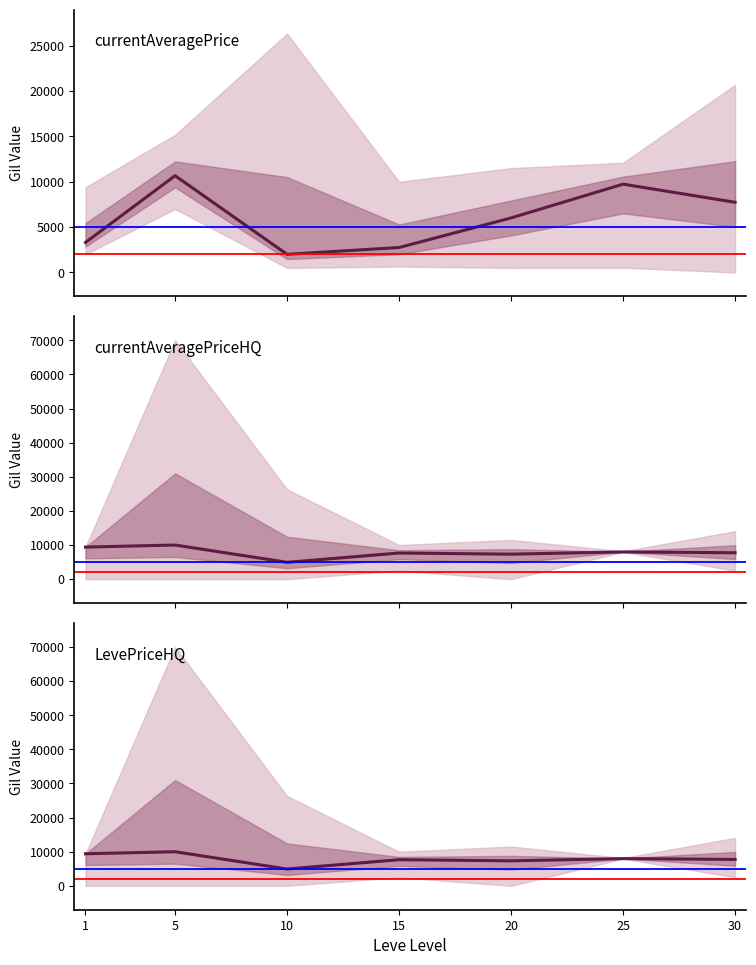

True or false: LevePriceHQ and currentAveragePriceHQ intersect in this chart.

False